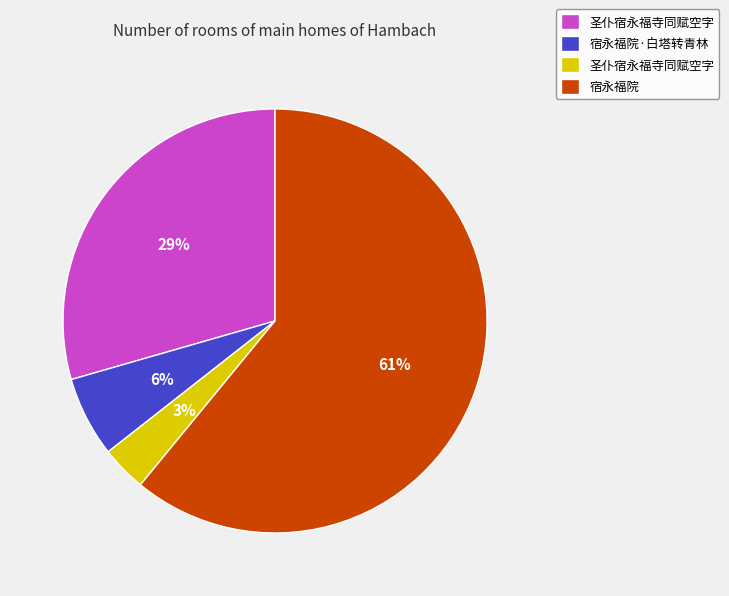

To the nearest percent, what is the average slice percentage?

25%